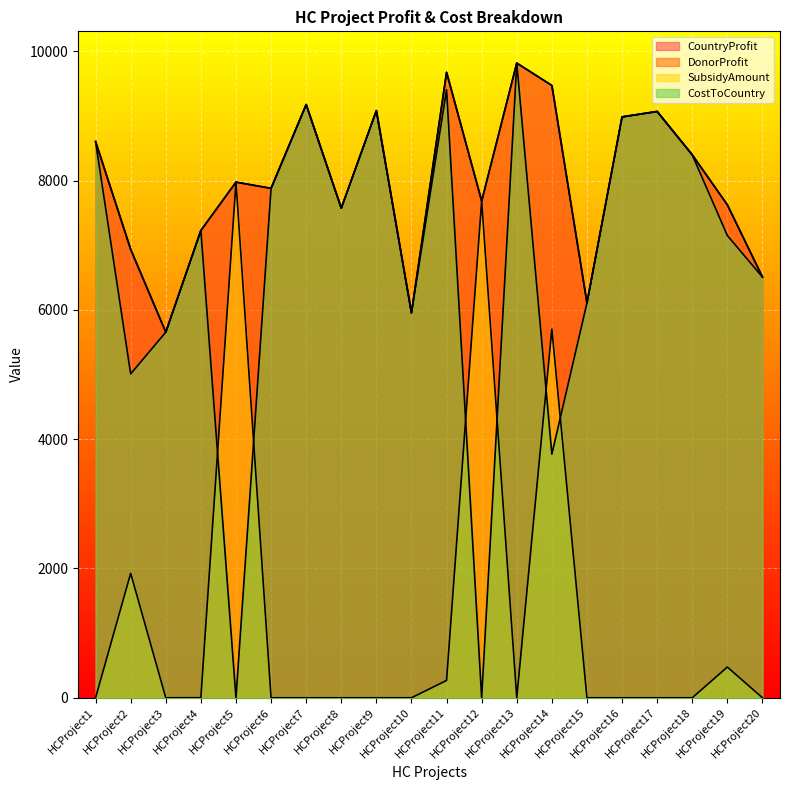

How many interior local valleys does the SubsidyAmount series have?

2